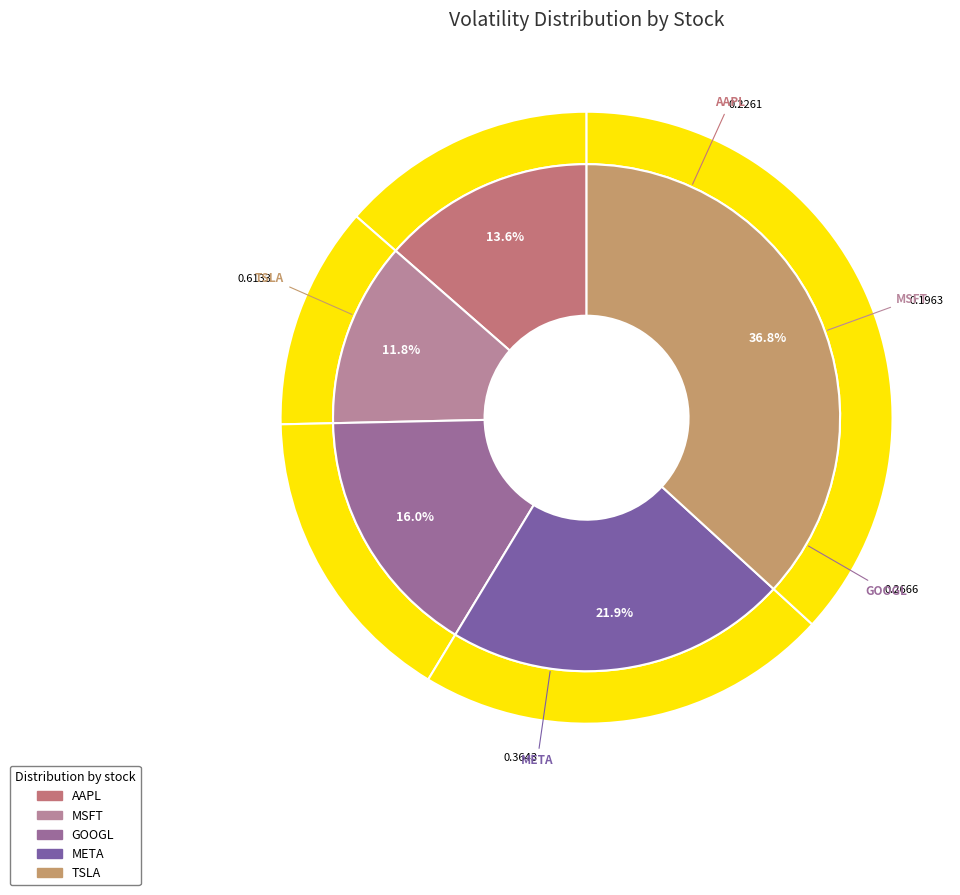

To the nearest percent, what is the average slice percentage?

20%